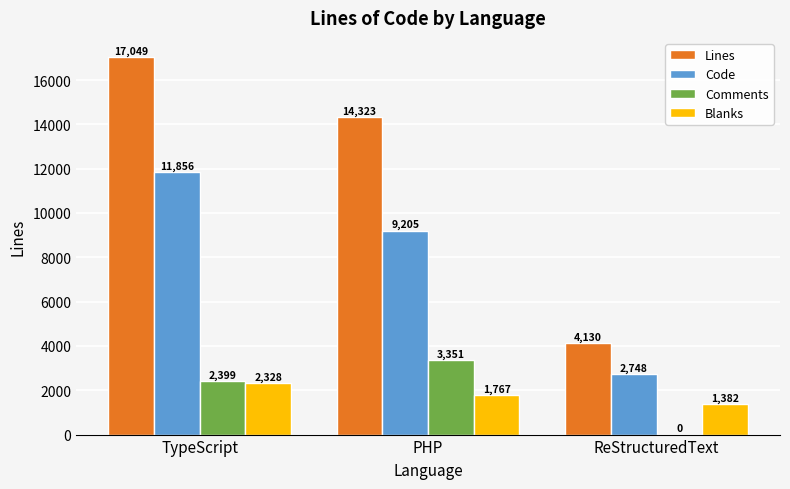

Where is Lines nearest to the value 10589?

PHP